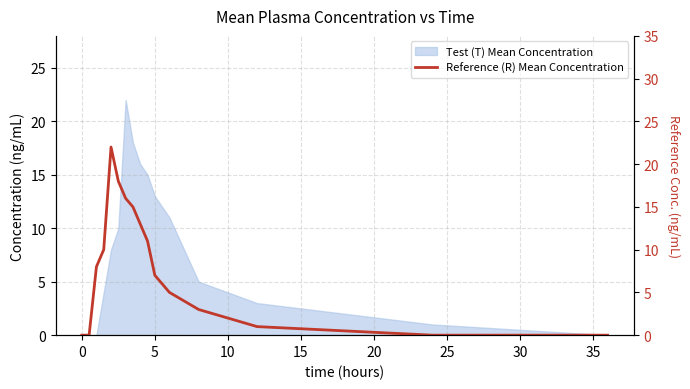

How many categories are shown in the chart?

17